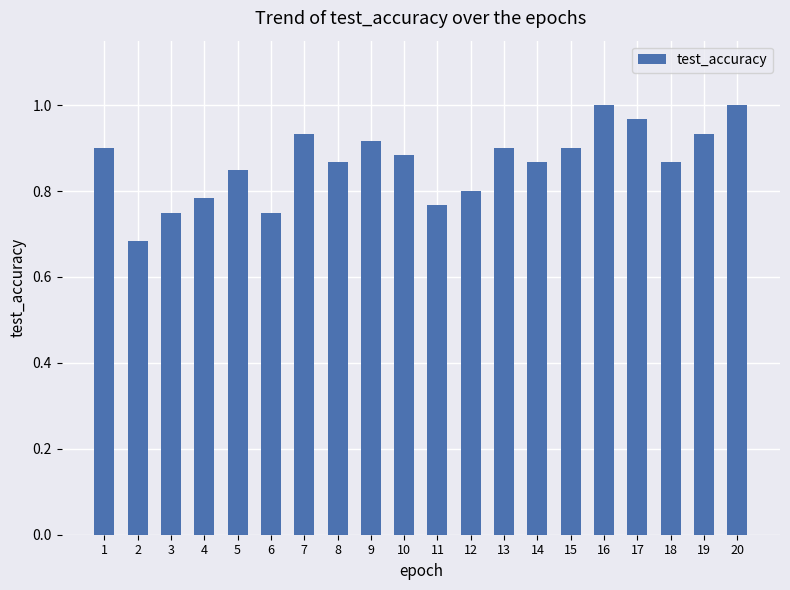

Which has a higher value, 4 or 17?

17